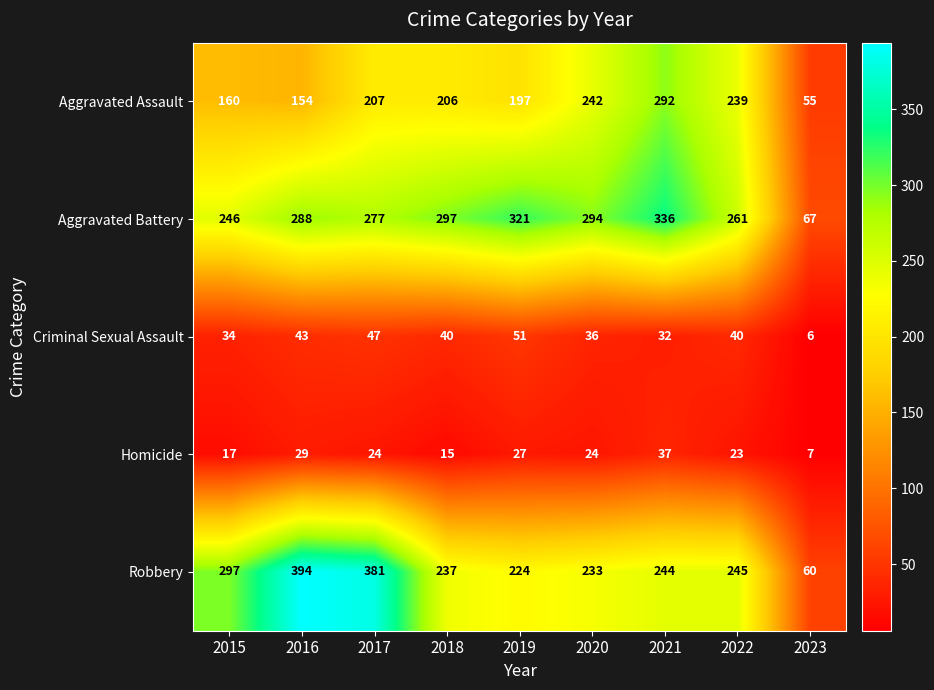

Where does the Aggravated Assault series first go above 206?

2017